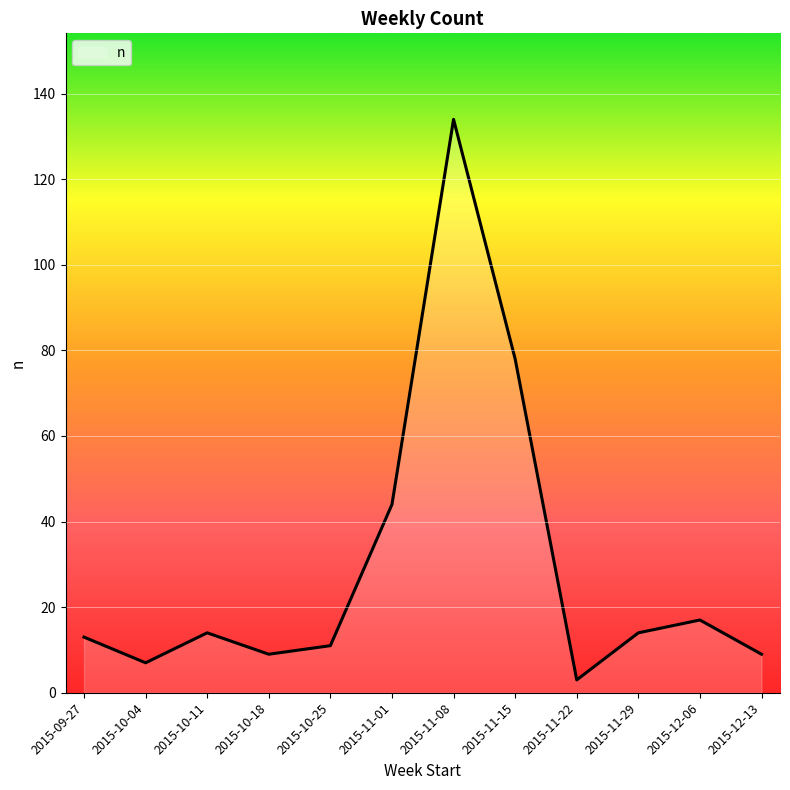

Reading left to right, what are all the values shown in this chart?

2015-09-27=13	2015-10-04=7	2015-10-11=14	2015-10-18=9	2015-10-25=11	2015-11-01=44	2015-11-08=134	2015-11-15=78	2015-11-22=3	2015-11-29=14	2015-12-06=17	2015-12-13=9